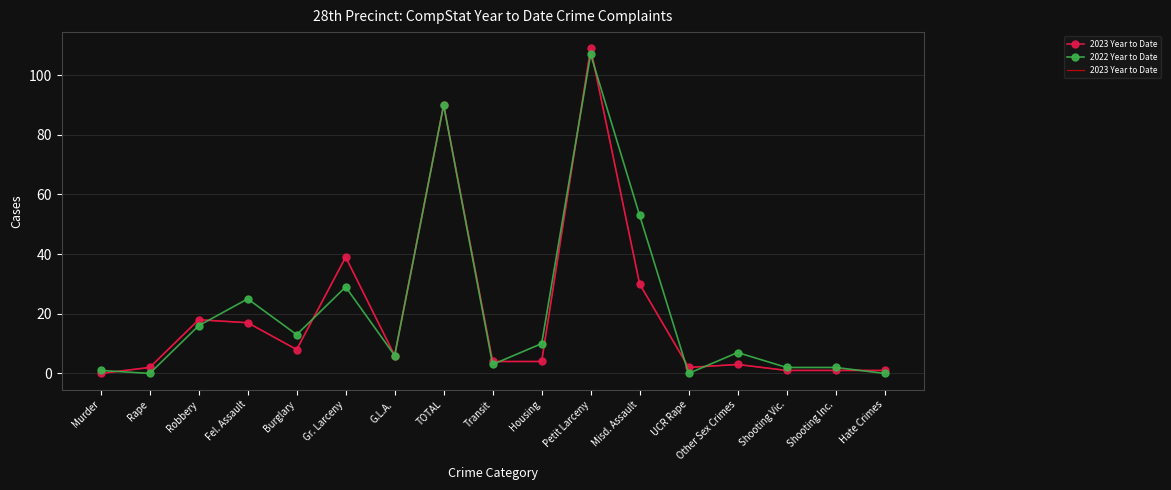

Rank the categories by 2022 Year to Date value from lowest to highest.

Rape, UCR Rape, Hate Crimes, Murder, Shooting Vic., Shooting Inc., Transit, G.L.A., Other Sex Crimes, Housing, Burglary, Robbery, Fel. Assault, Gr. Larceny, Misd. Assault, TOTAL, Petit Larceny